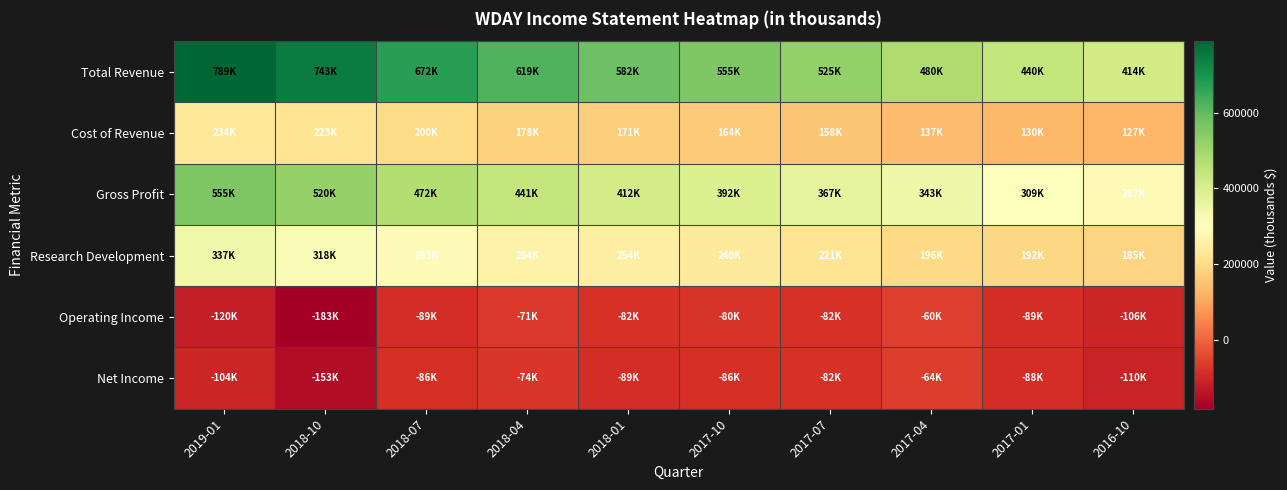

Reading right to left, what are all the values shown in this chart?

Total Revenue: 2016-10=413500	2017-01=439600	2017-04=479900	2017-07=525300	2017-10=555400	2018-01=582500	2018-04=618600	2018-07=671700	2018-10=743200	2019-01=788600
Cost of Revenue: 2016-10=126900	2017-01=130200	2017-04=136700	2017-07=158200	2017-10=163600	2018-01=171000	2018-04=178000	2018-07=200200	2018-10=223000	2019-01=233700
Gross Profit: 2016-10=286600	2017-01=309400	2017-04=343200	2017-07=367100	2017-10=391800	2018-01=411500	2018-04=440600	2018-07=471500	2018-10=520200	2019-01=554900
Research Development: 2016-10=185300	2017-01=191600	2017-04=196400	2017-07=221100	2017-10=239600	2018-01=253500	2018-04=263600	2018-07=292800	2018-10=318000	2019-01=337400
Operating Income: 2016-10=-106000	2017-01=-88900	2017-04=-60200	2017-07=-81600	2017-10=-80100	2018-01=-81900	2018-04=-71300	2018-07=-89000	2018-10=-182700	2019-01=-120300
Net Income: 2016-10=-110100	2017-01=-88300	2017-04=-64000	2017-07=-82500	2017-10=-85500	2018-01=-89100	2018-04=-74400	2018-07=-86200	2018-10=-153300	2019-01=-104400